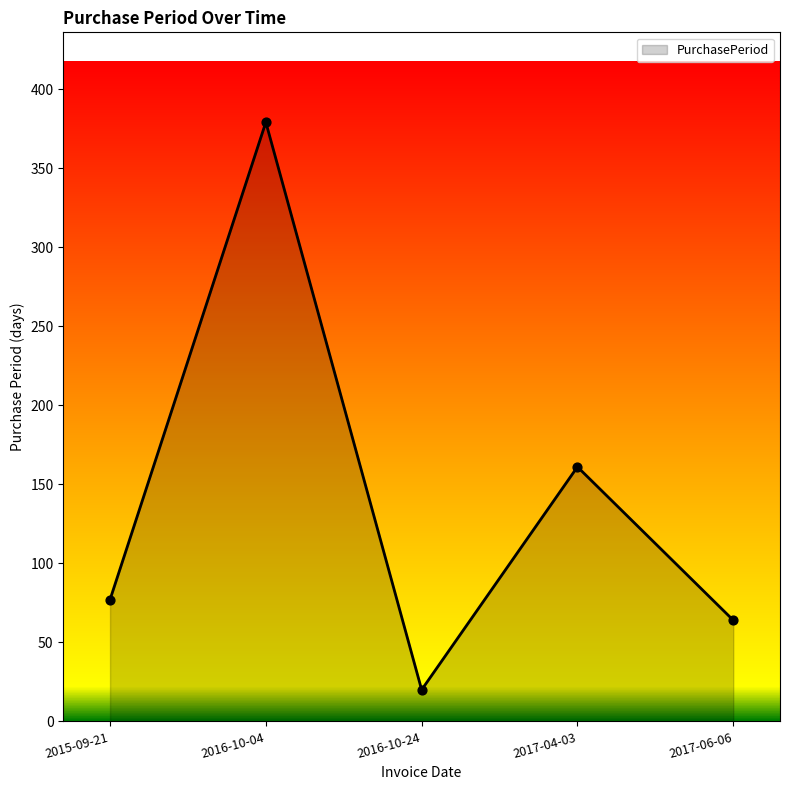

Approximately how many times larger is the value at 2016-10-24 compared to 2017-04-03?

0.1